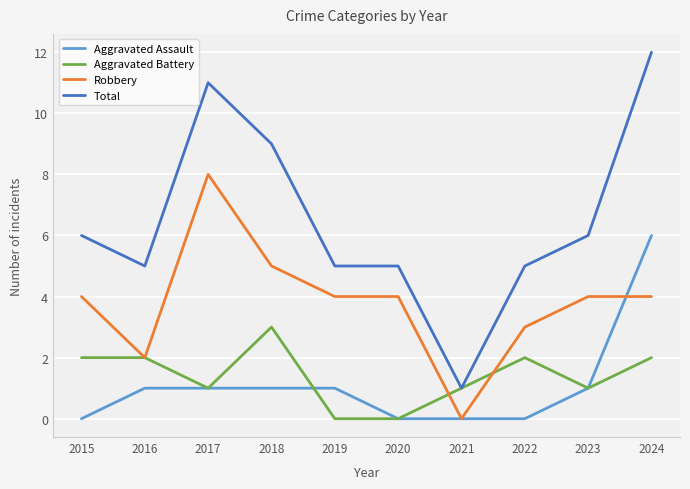

Which series has the widest spread of values?

Total